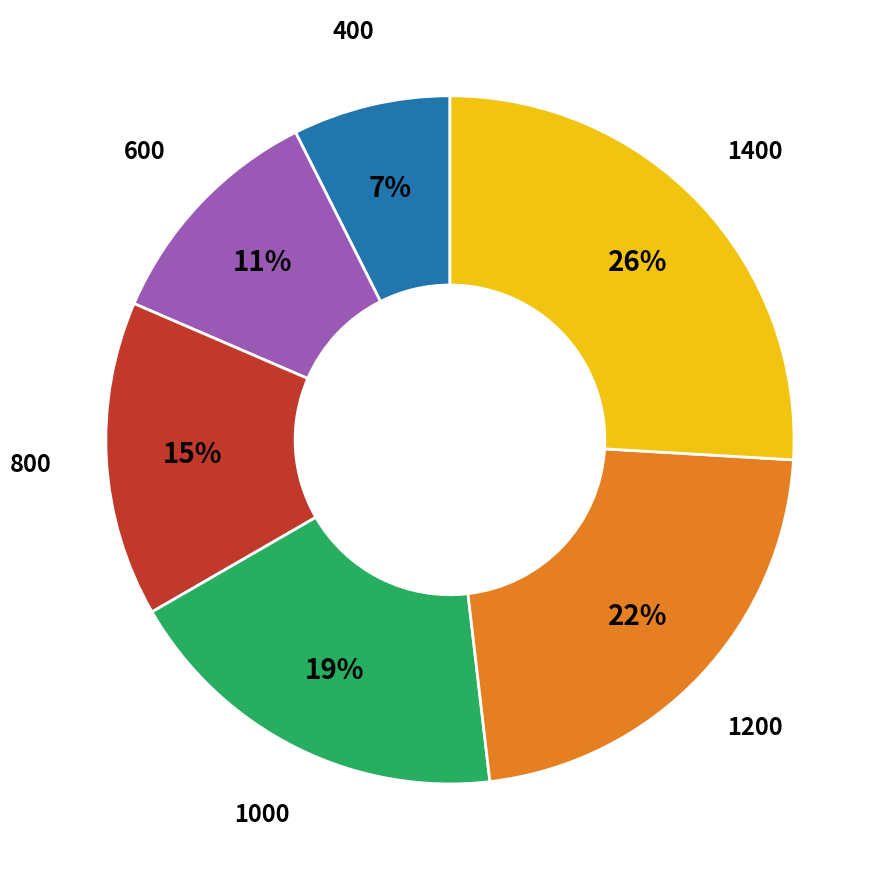

True or false: 600 accounts for 11% of the total.

True